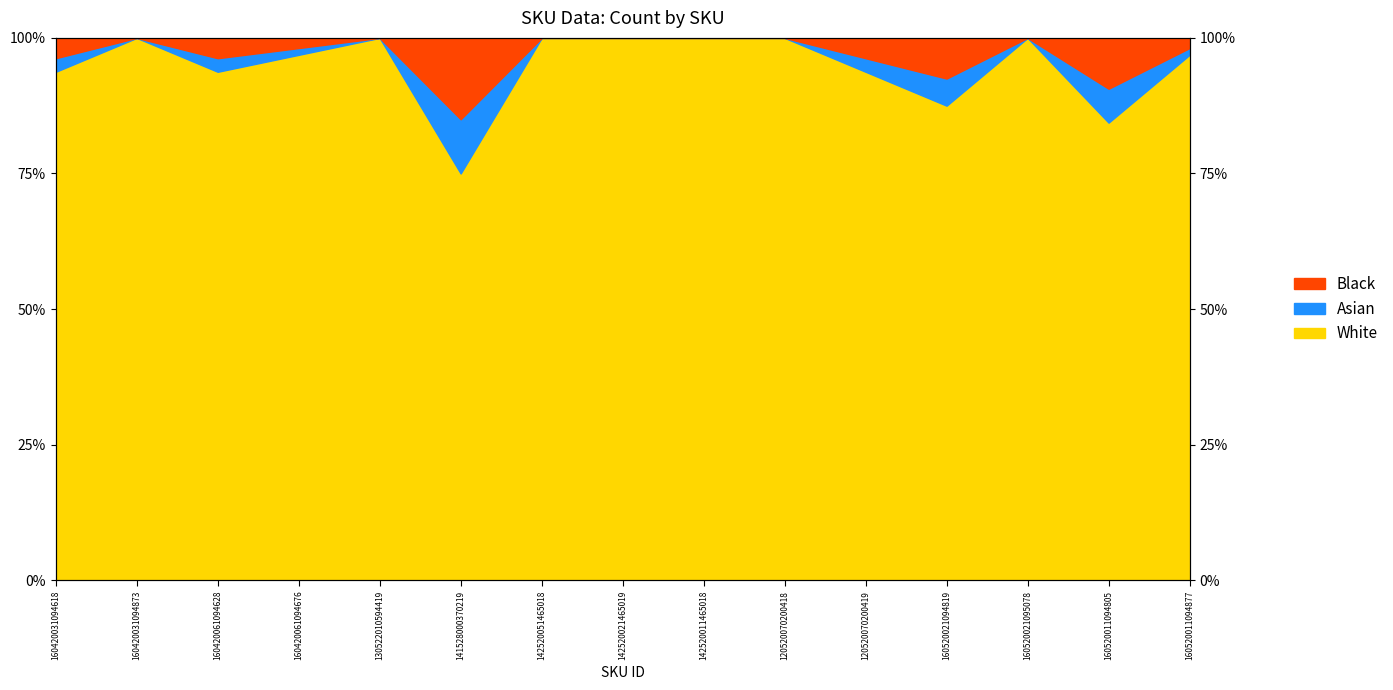

What position from the right is 142520011465018?

7